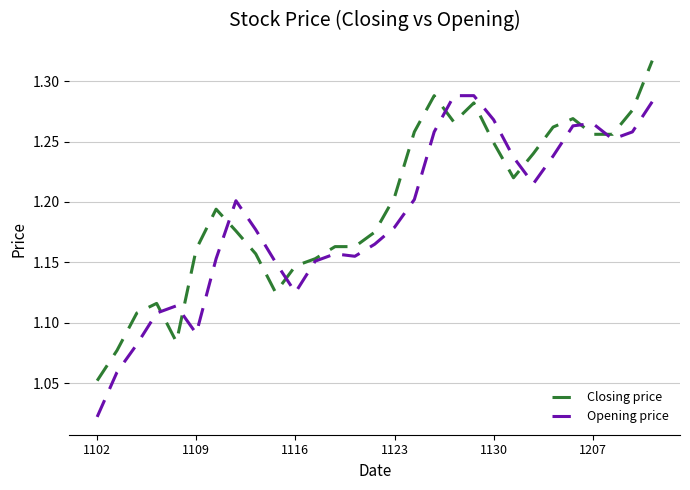

Which series ends up on top after the final intersection of Closing price and Opening price?

Closing price